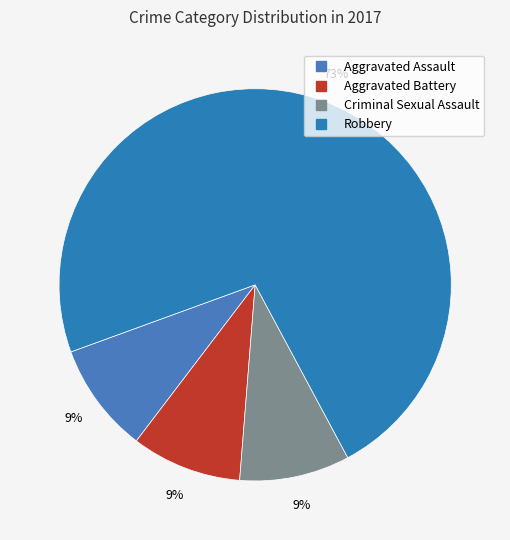

True or false: Aggravated Assault accounts for 9% of the total.

True